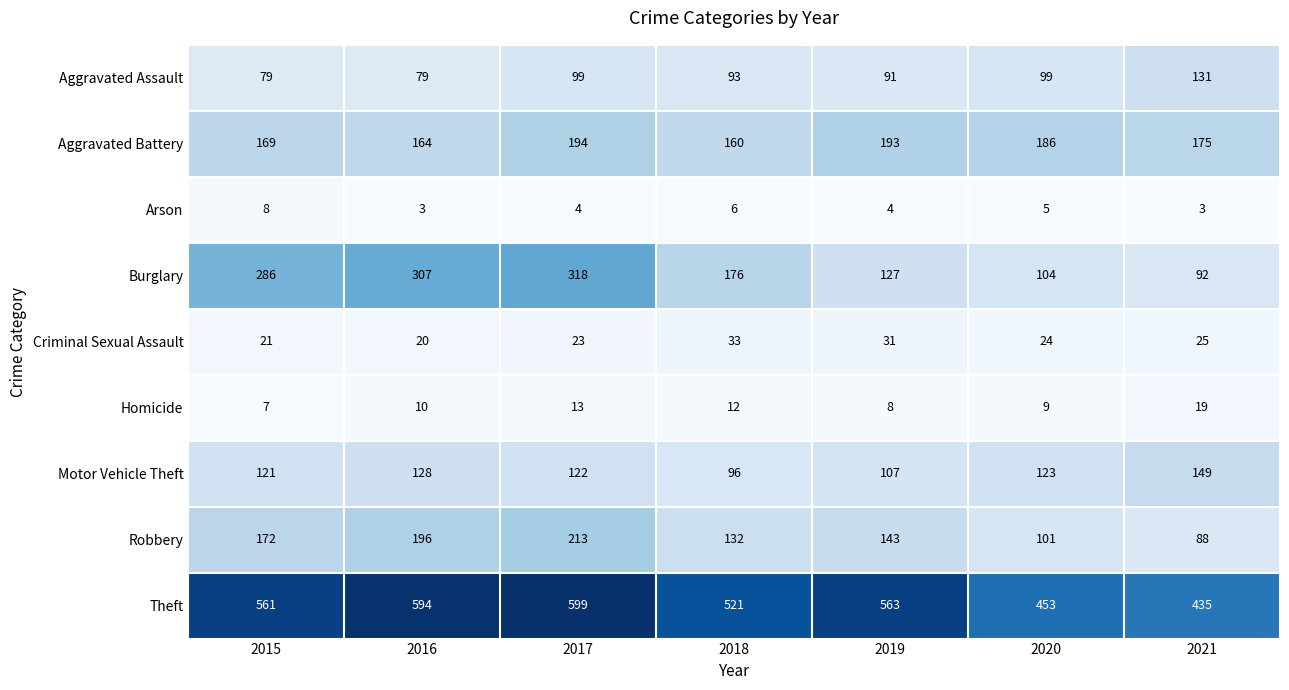

Rank the series by their maximum value, from highest to lowest.

Theft, Burglary, Robbery, Aggravated Battery, Motor Vehicle Theft, Aggravated Assault, Criminal Sexual Assault, Homicide, Arson